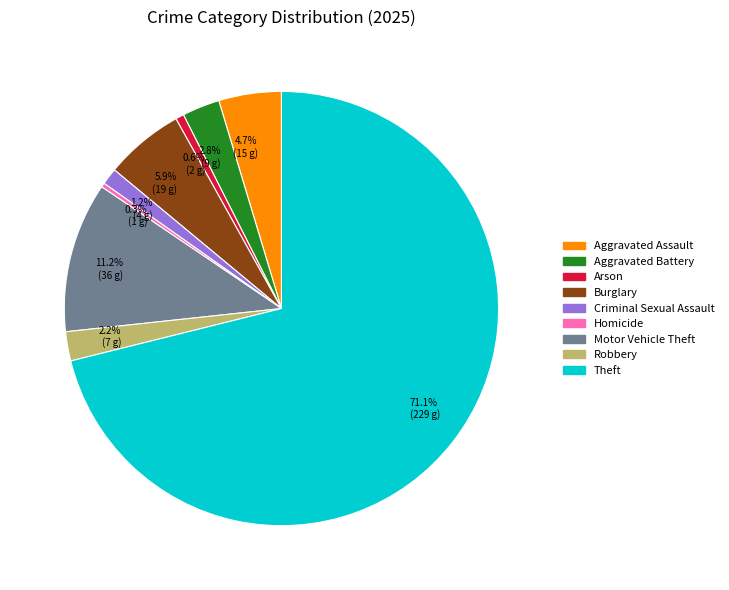

Which slice is the largest?

Theft